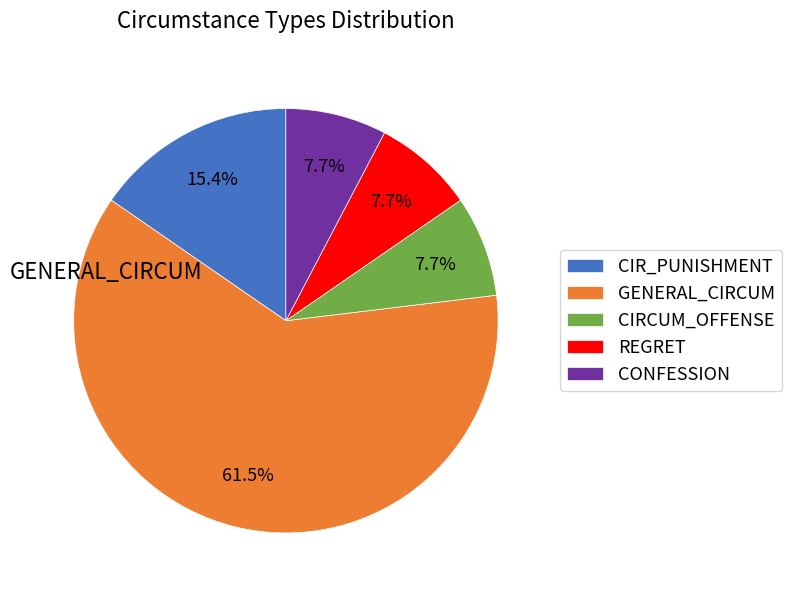

Is there any slice that represents more than half of the pie?

Yes